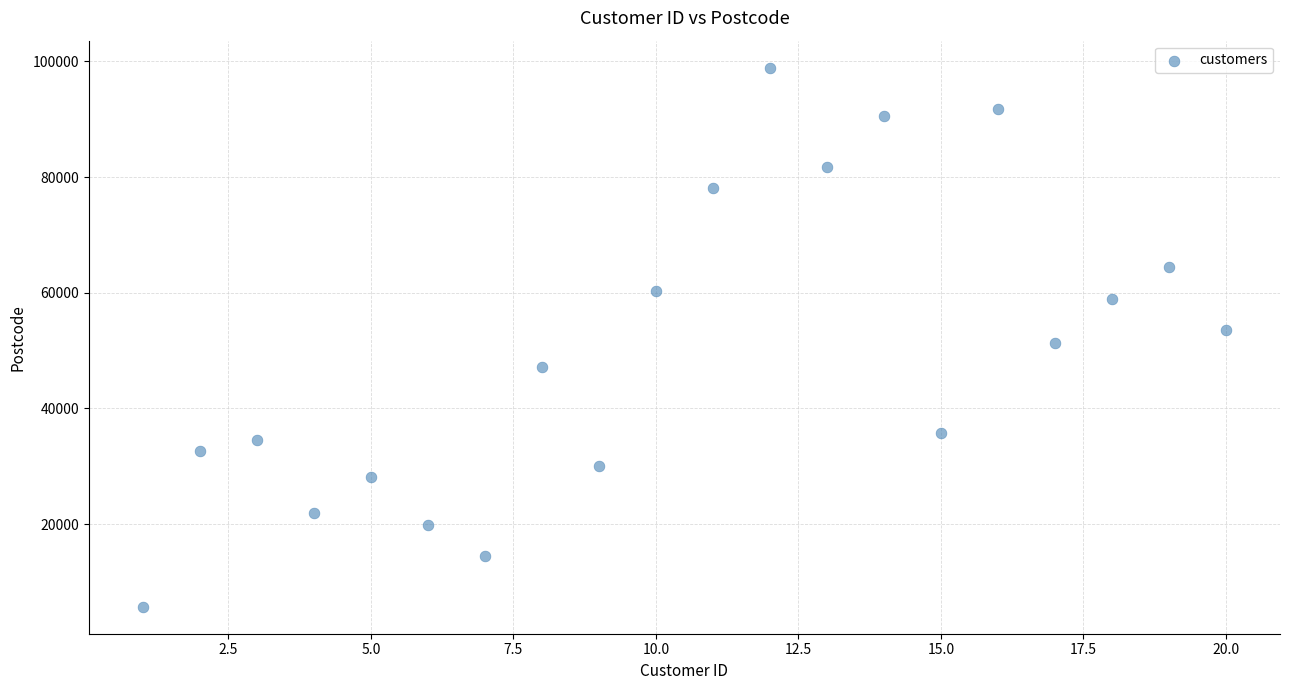

What is the range of X values (max minus min)?

19